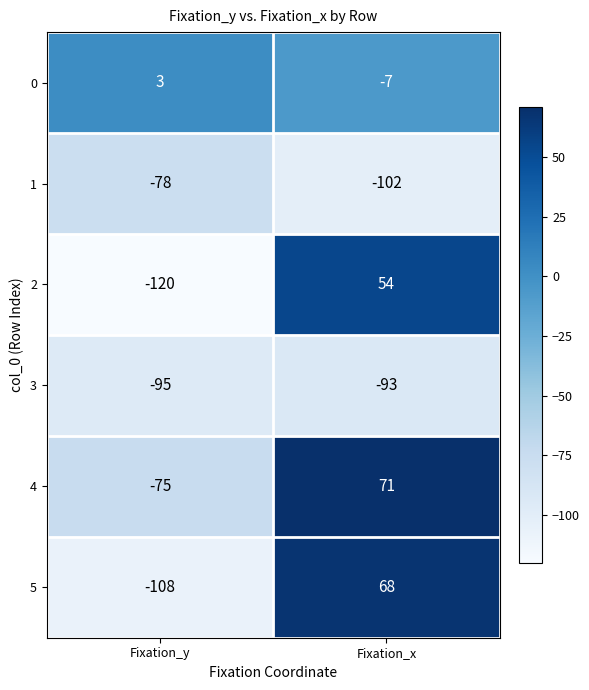

The value of 0 at Fixation_y is 3. True or false?

True